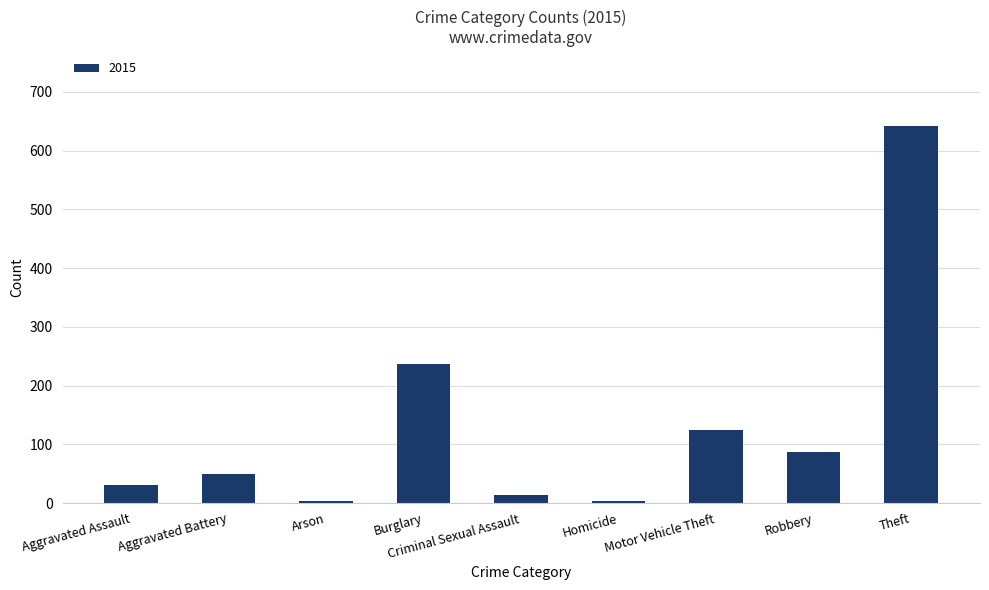

Which has a higher value, Aggravated Assault or Aggravated Battery?

Aggravated Battery